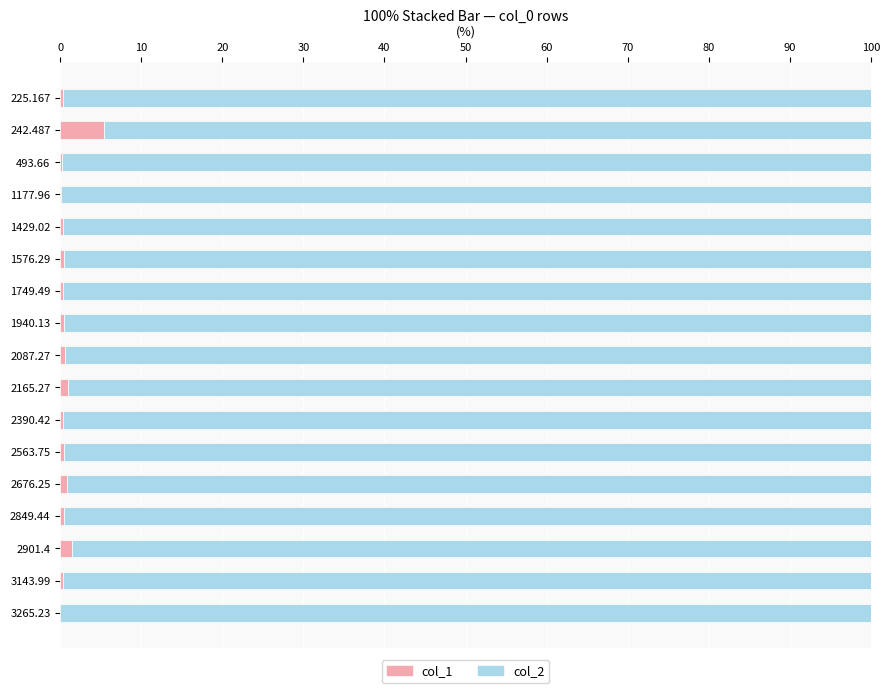

True or false: col_1 has a value of 1.0 at 2165.27.

True